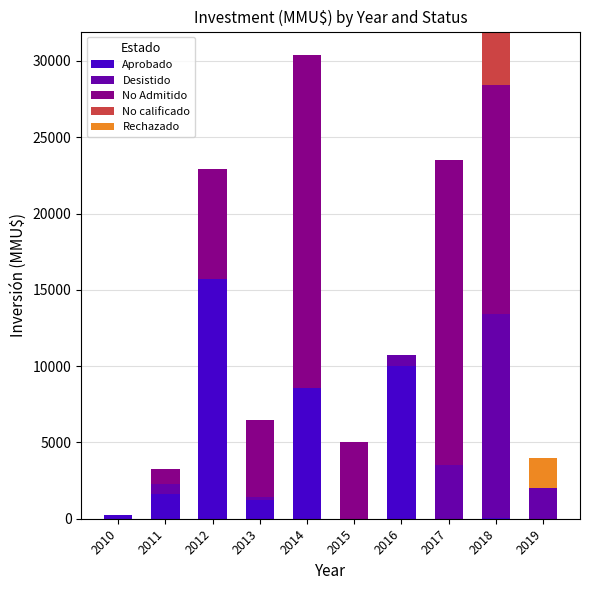

At which label does Aprobado reach its peak?

2012